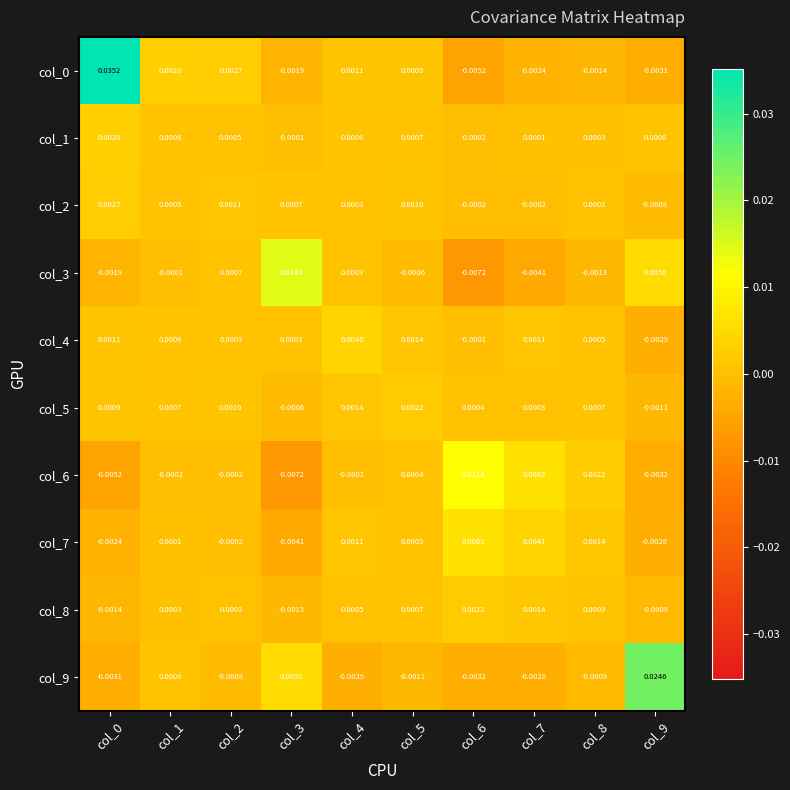

Is the value of col_9 at col_2 greater than the value of col_8 at col_4?

No